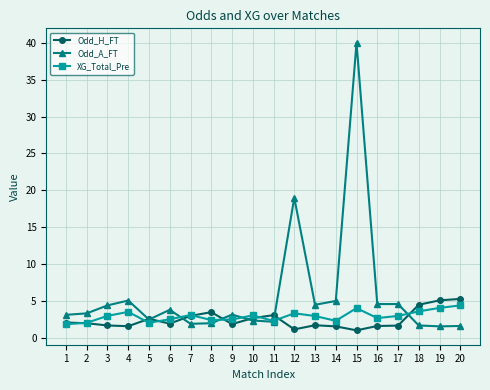

After their last crossing, which series has the higher values: Odd_A_FT or XG_Total_Pre?

XG_Total_Pre